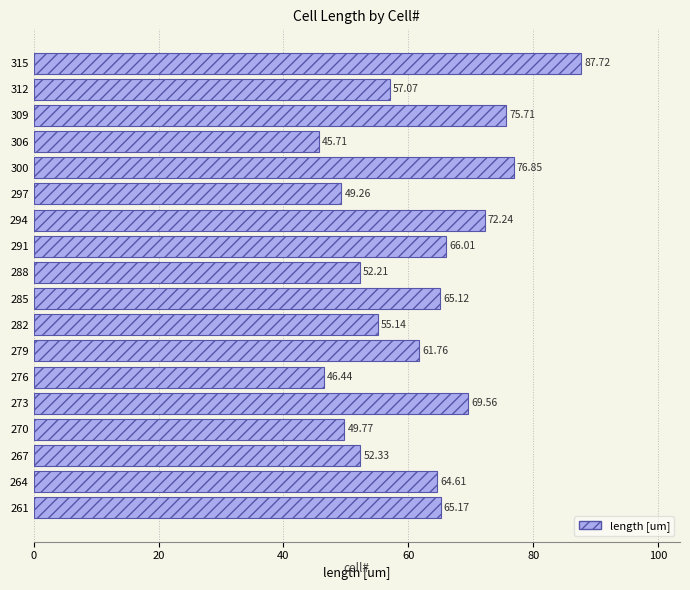

Where is the data nearest to the value 66?

291